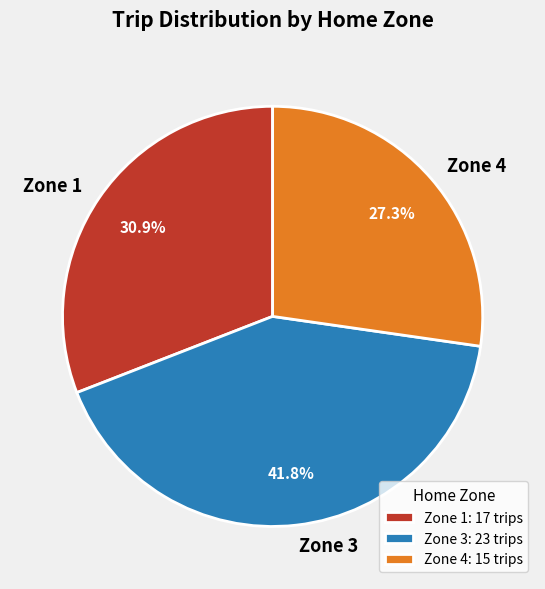

What is the largest slice in the pie chart?

Zone 3